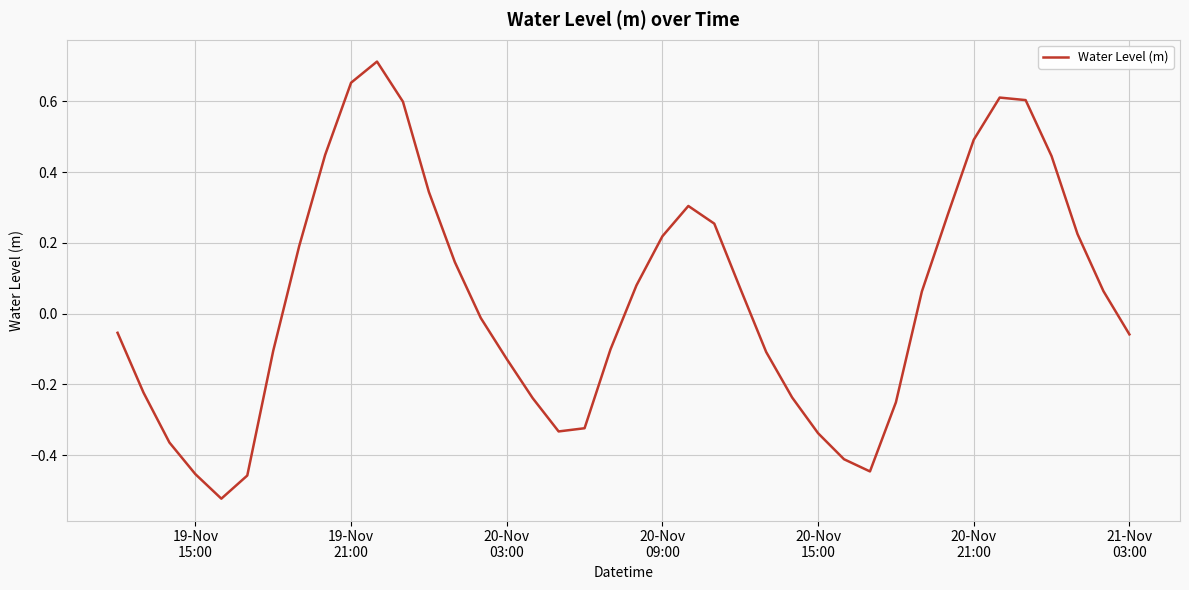

How many lines are shown in the chart?

1